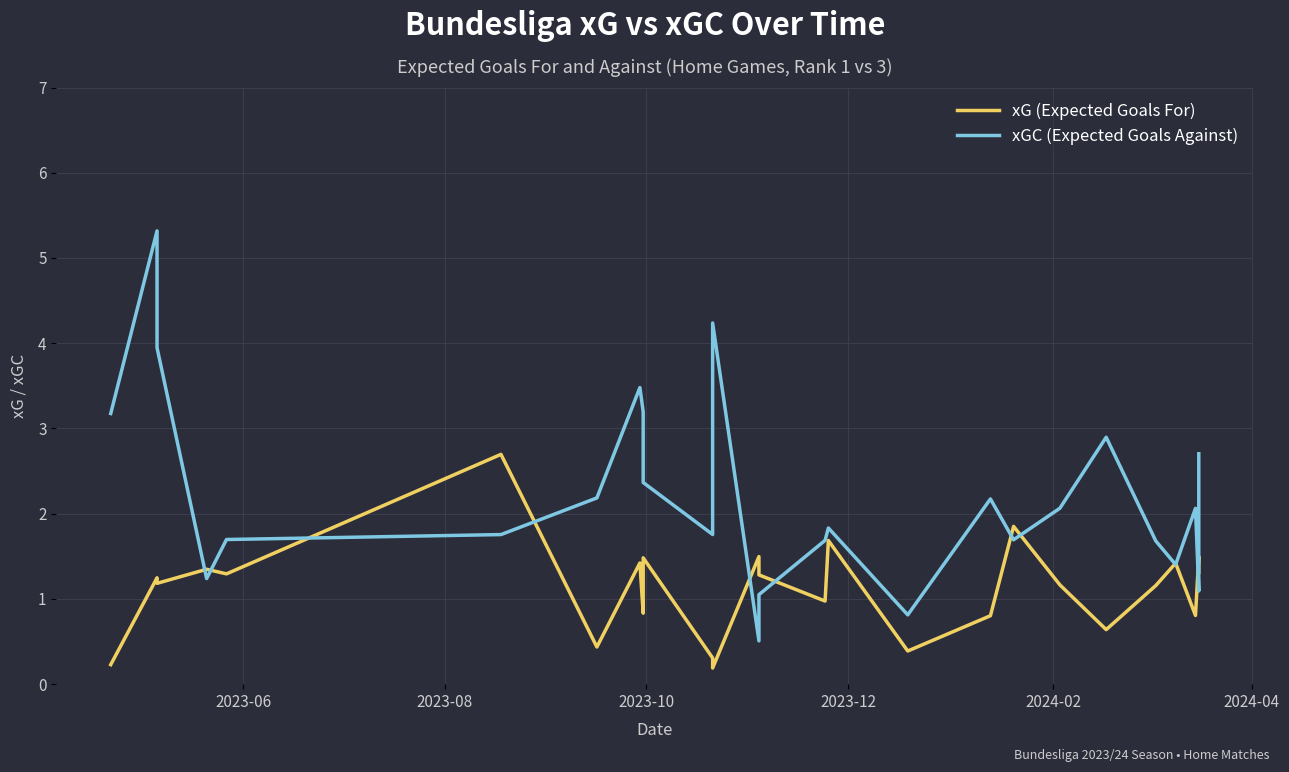

What is the difference between the second highest and second lowest values in the xG (Expected Goals For) series?

1.6